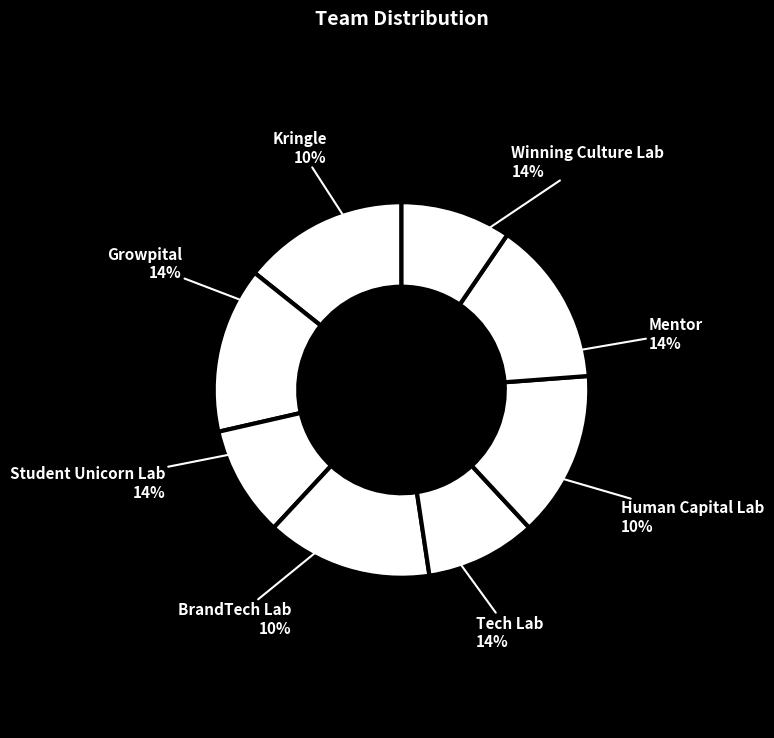

Does any single category account for the majority?

No